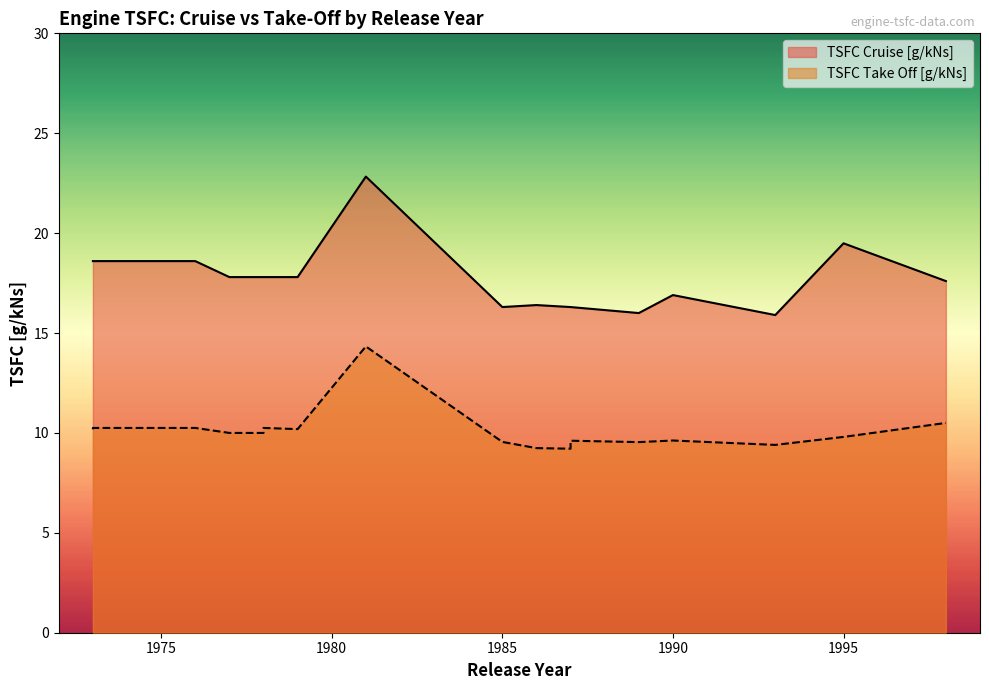

True or false: TSFC Take Off [g/kNs] has more than 2 interior local peaks.

False